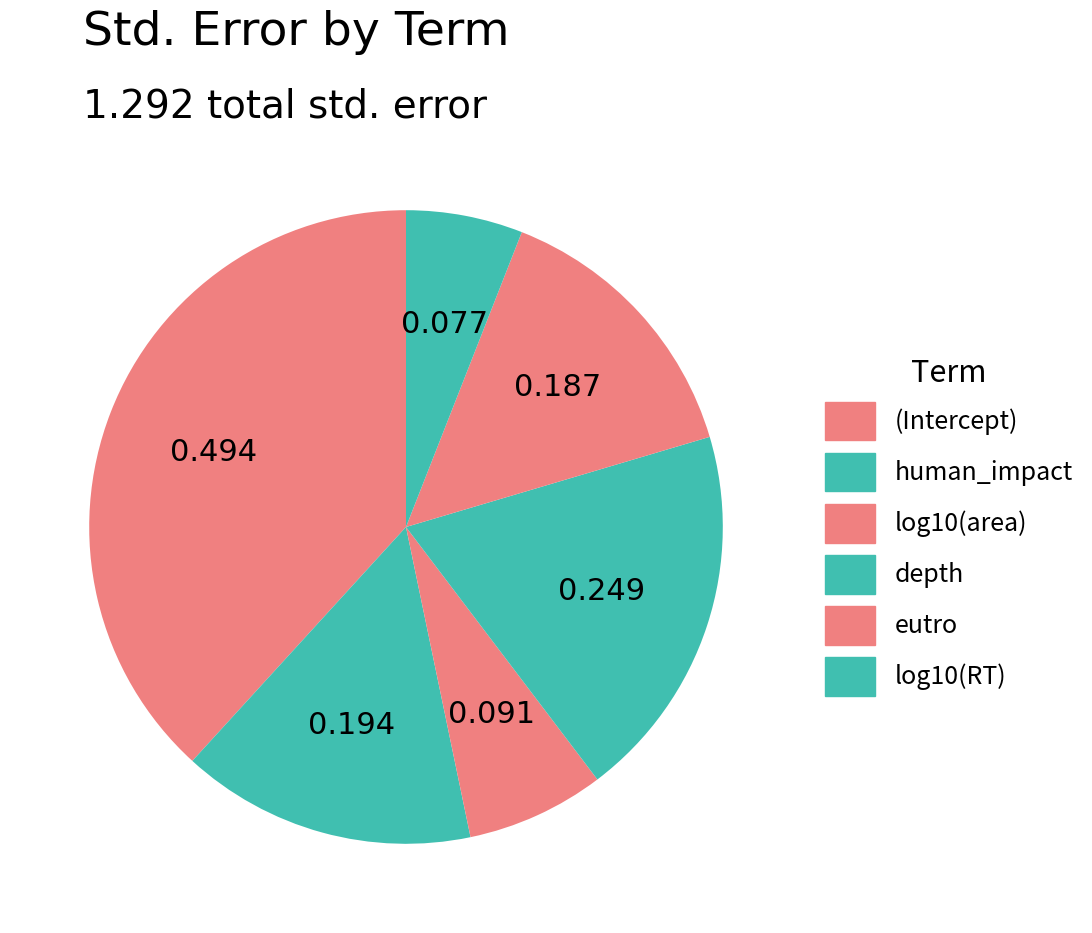

What is the total percentage of human_impact and log10(RT)?

21.0%